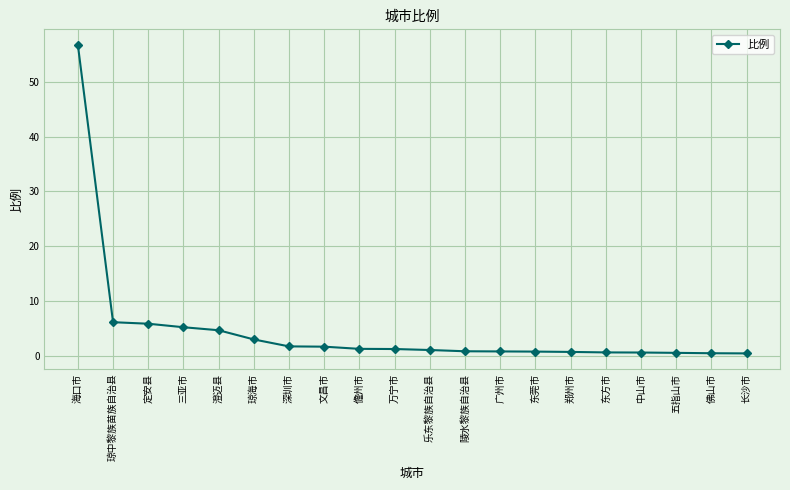

The value at 三亚市 is 8.9. True or false?

False